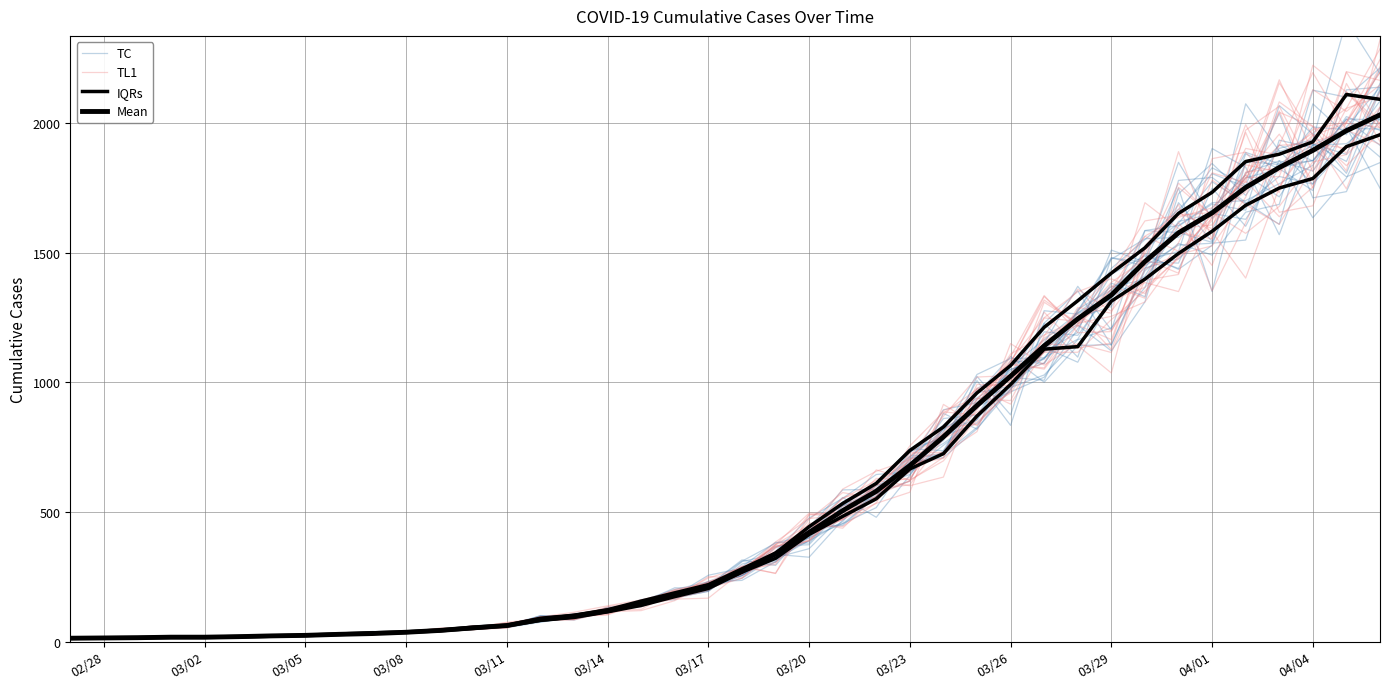

What is the maximum value for Mean?

2032.0